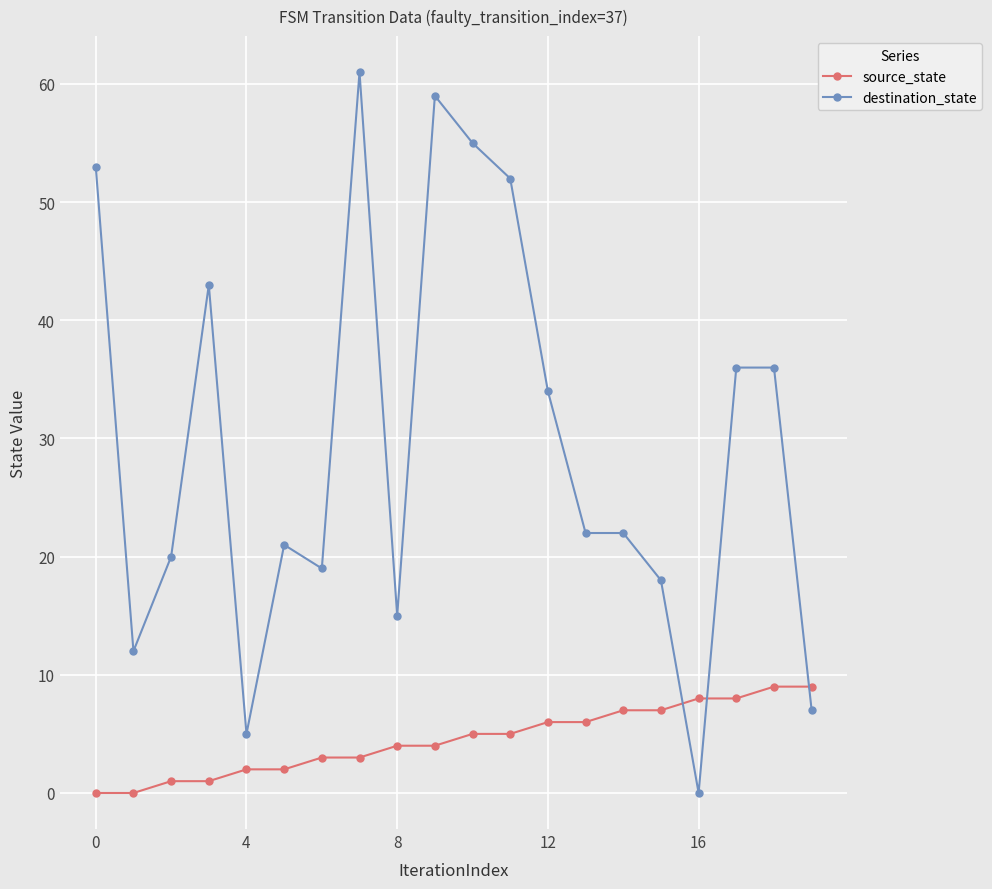

Which series has the largest total across all categories?

destination_state